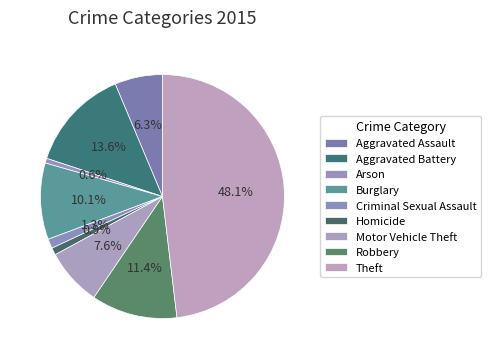

To the nearest percent, what is the combined percentage of Burglary and Robbery?

22%